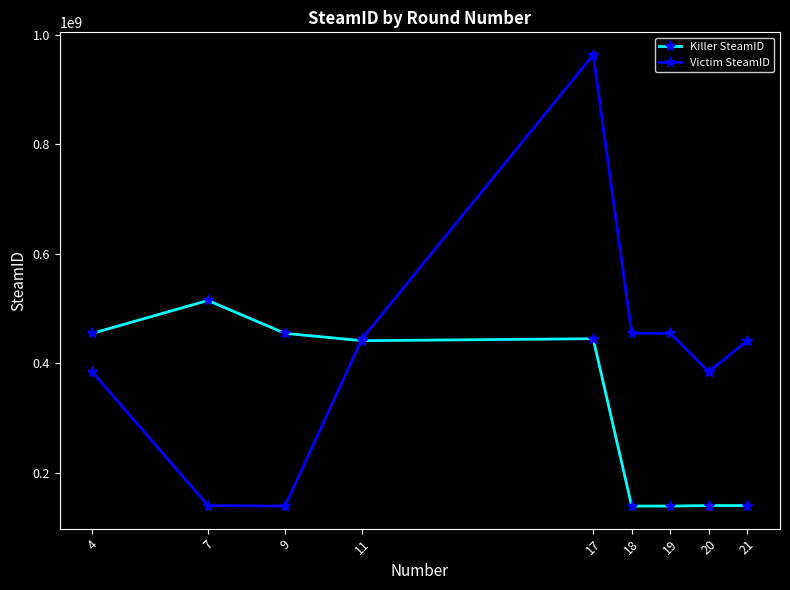

At 18, list the series in order from smallest to largest.

Killer SteamID, Victim SteamID